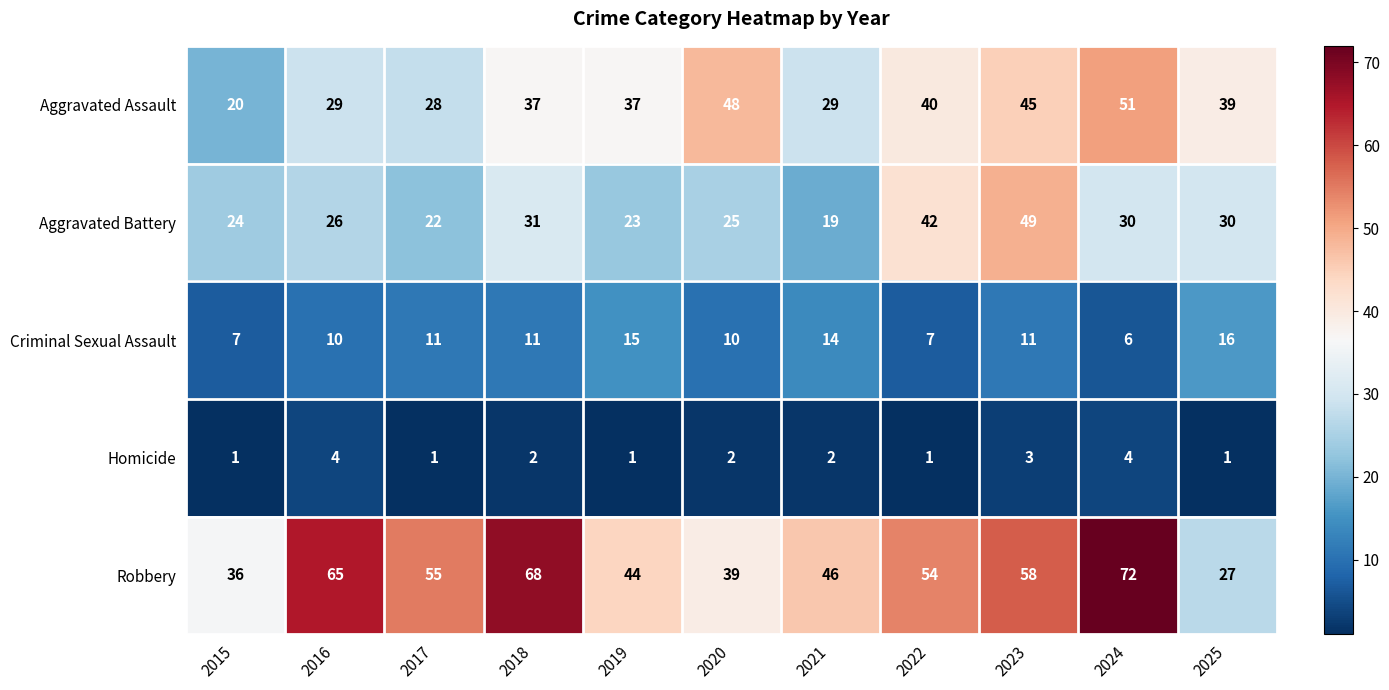

What is the greatest value displayed?

72